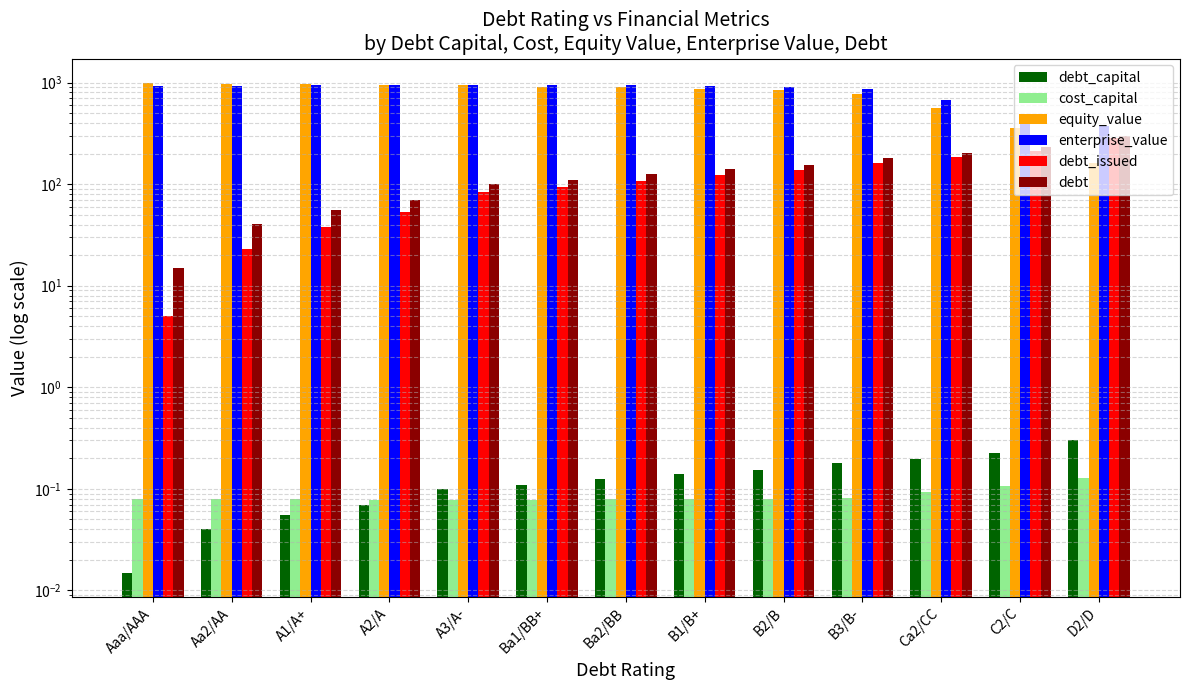

Reading left to right, what are all the values shown in this chart?

debt_capital: Aaa/AAA=0.0	Aa2/AA=0.0	A1/A+=0.1	A2/A=0.1	A3/A-=0.1	Ba1/BB+=0.1	Ba2/BB=0.1	B1/B+=0.1	B2/B=0.2	B3/B-=0.2	Ca2/CC=0.2	C2/C=0.2	D2/D=0.3
cost_capital: Aaa/AAA=0.1	Aa2/AA=0.1	A1/A+=0.1	A2/A=0.1	A3/A-=0.1	Ba1/BB+=0.1	Ba2/BB=0.1	B1/B+=0.1	B2/B=0.1	B3/B-=0.1	Ca2/CC=0.1	C2/C=0.1	D2/D=0.1
equity_value: Aaa/AAA=990.1	Aa2/AA=975.2	A1/A+=964.8	A2/A=954.6	A3/A-=937.2	Ba1/BB+=913.4	Ba2/BB=894.4	B1/B+=859.1	B2/B=842.0	B3/B-=763.8	Ca2/CC=563.3	C2/C=355.6	D2/D=160.6
enterprise_value: Aaa/AAA=921.8	Aa2/AA=932.0	A1/A+=936.5	A2/A=941.4	A3/A-=949.1	Ba1/BB+=940.3	Ba2/BB=937.4	B1/B+=916.1	B2/B=904.0	B3/B-=855.9	Ca2/CC=675.6	C2/C=491.2	D2/D=373.4
debt_issued: Aaa/AAA=5.0	Aa2/AA=22.9	A1/A+=37.9	A2/A=53.0	A3/A-=83.0	Ba1/BB+=93.0	Ba2/BB=108.1	B1/B+=123.1	B2/B=138.1	B3/B-=163.2	Ca2/CC=183.2	C2/C=213.3	D2/D=283.5
debt: Aaa/AAA=15.0	Aa2/AA=40.1	A1/A+=55.1	A2/A=70.2	A3/A-=100.2	Ba1/BB+=110.2	Ba2/BB=125.3	B1/B+=140.3	B2/B=155.3	B3/B-=180.4	Ca2/CC=200.4	C2/C=230.5	D2/D=300.7